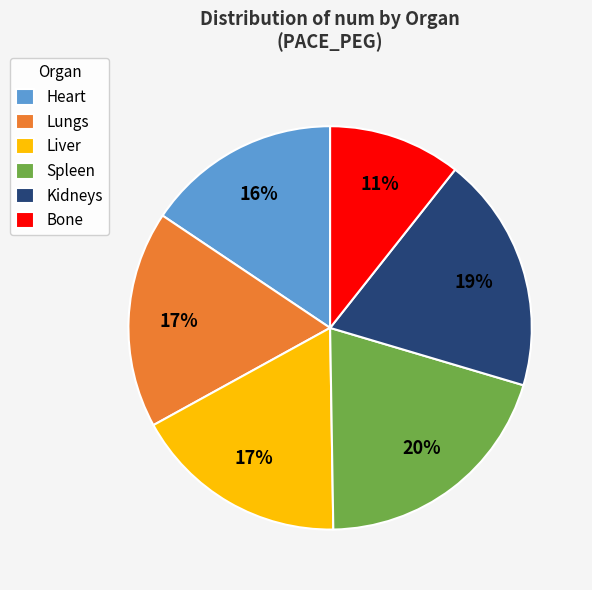

The Spleen slice represents 20% of the pie. True or false?

True